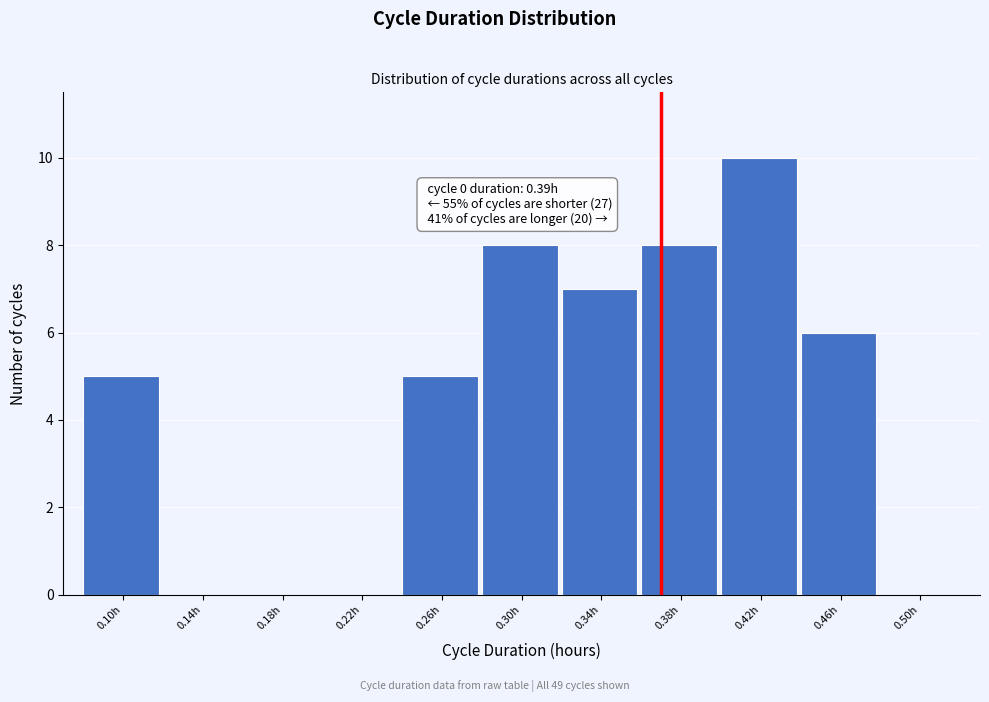

Reading right to left, what are all the values shown in this chart?

0.50h=0	0.46h=6	0.42h=10	0.38h=8	0.34h=7	0.30h=8	0.26h=5	0.22h=0	0.18h=0	0.14h=0	0.10h=5